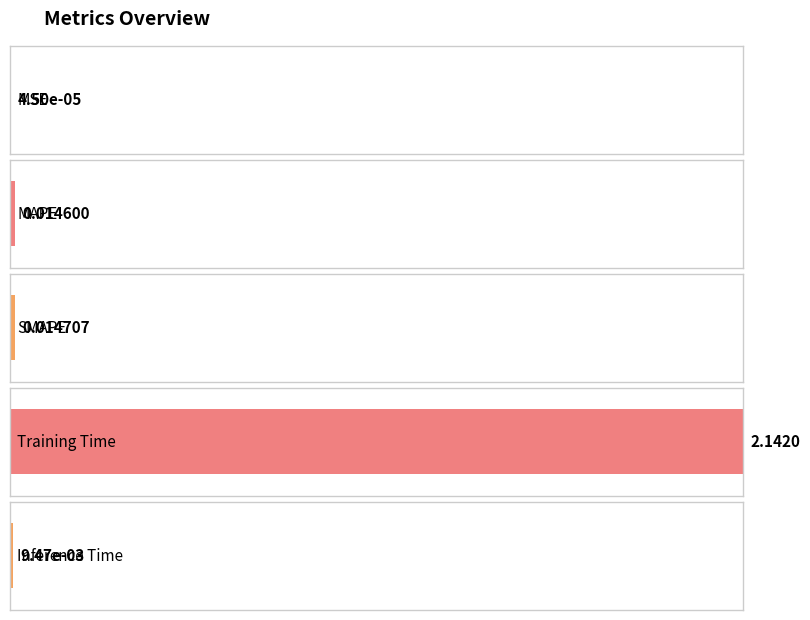

The value at SMAPE is 0.0. True or false?

False